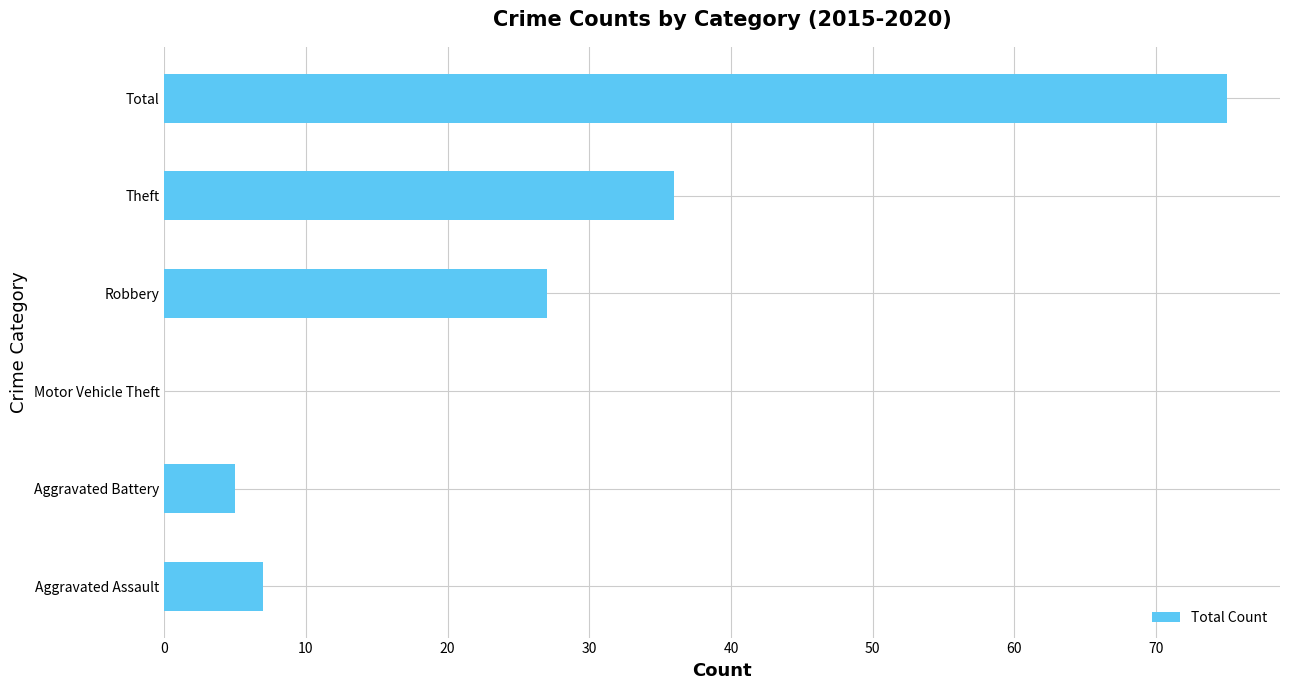

Reading bottom to top, what are all the values shown in this chart?

Aggravated Assault=7	Aggravated Battery=5	Motor Vehicle Theft=0	Robbery=27	Theft=36	Total=75